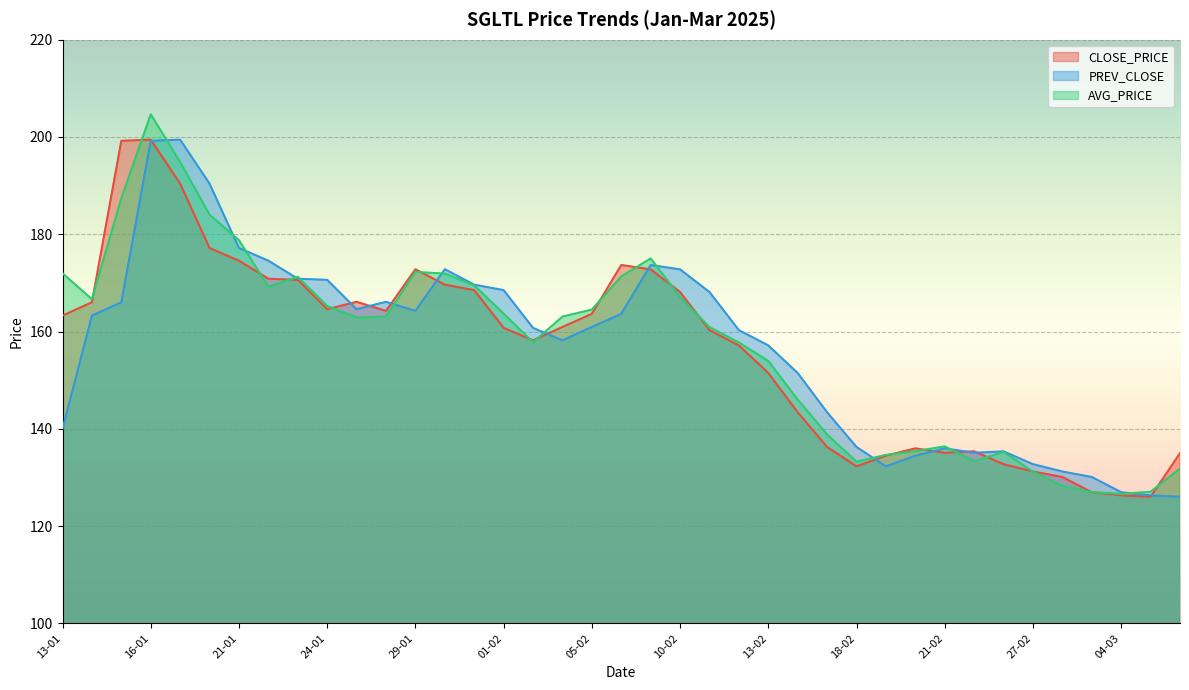

The AVG_PRICE series shows 277.0 at 13-01. True or false?

False